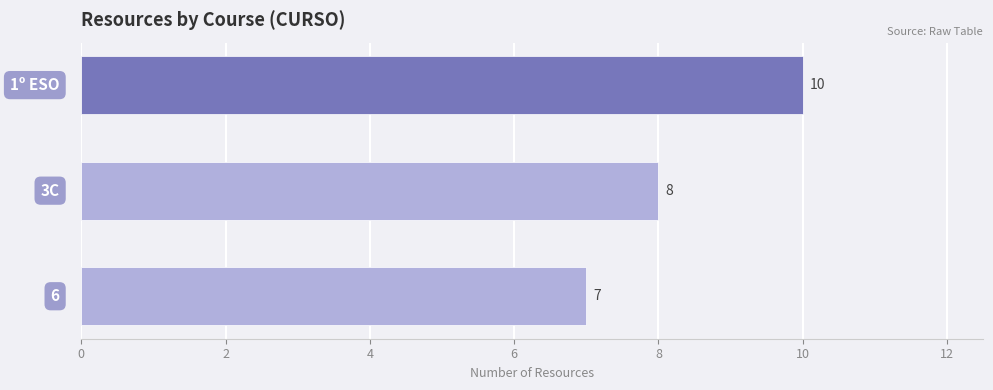

What is the difference between the maximum and second lowest values?

2